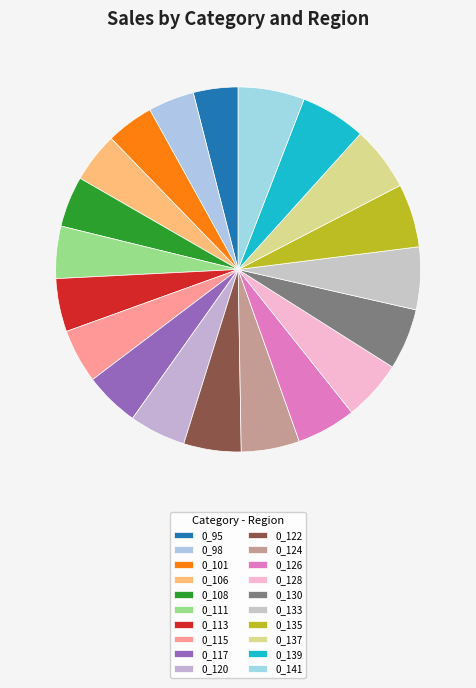

To the nearest percent, what percentage of the pie is 0_120?

5%